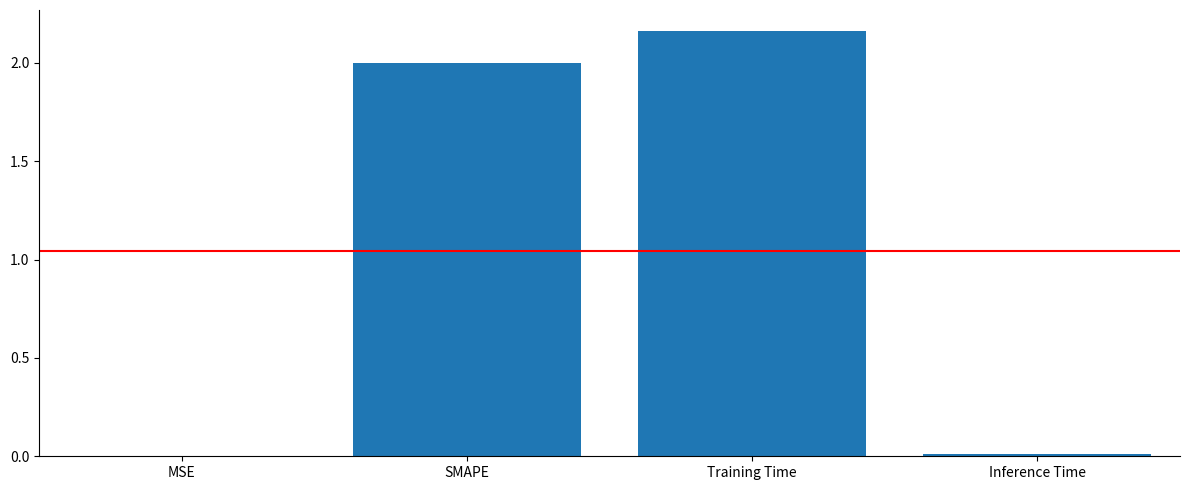

At which category does the chart reach its peak across all series?

Training Time